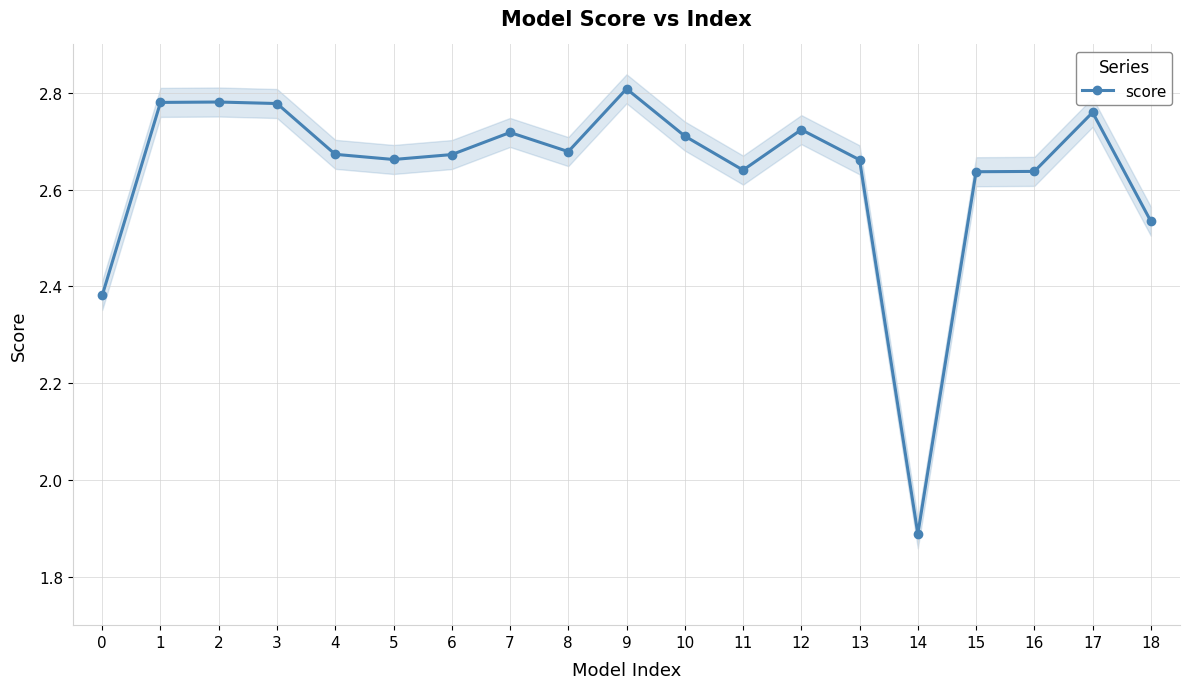

Rank the categories by value from highest to lowest.

9, 2, 1, 3, 17, 12, 7, 10, 8, 4, 6, 5, 13, 11, 16, 15, 18, 0, 14